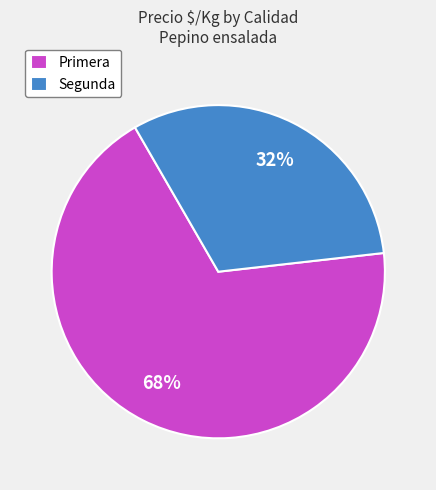

Do Segunda and Primera together represent more than half of the pie?

Yes